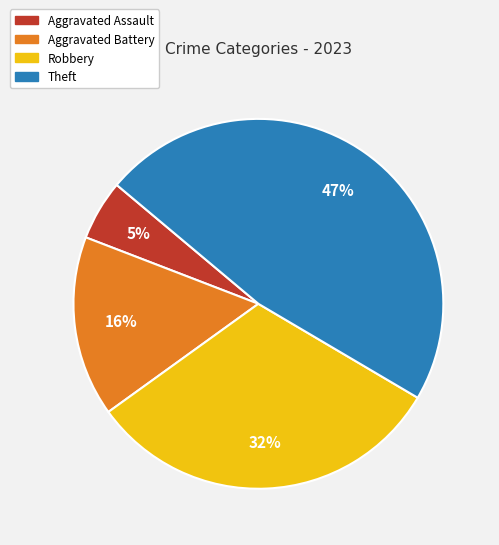

The Robbery slice represents 46% of the pie. True or false?

False